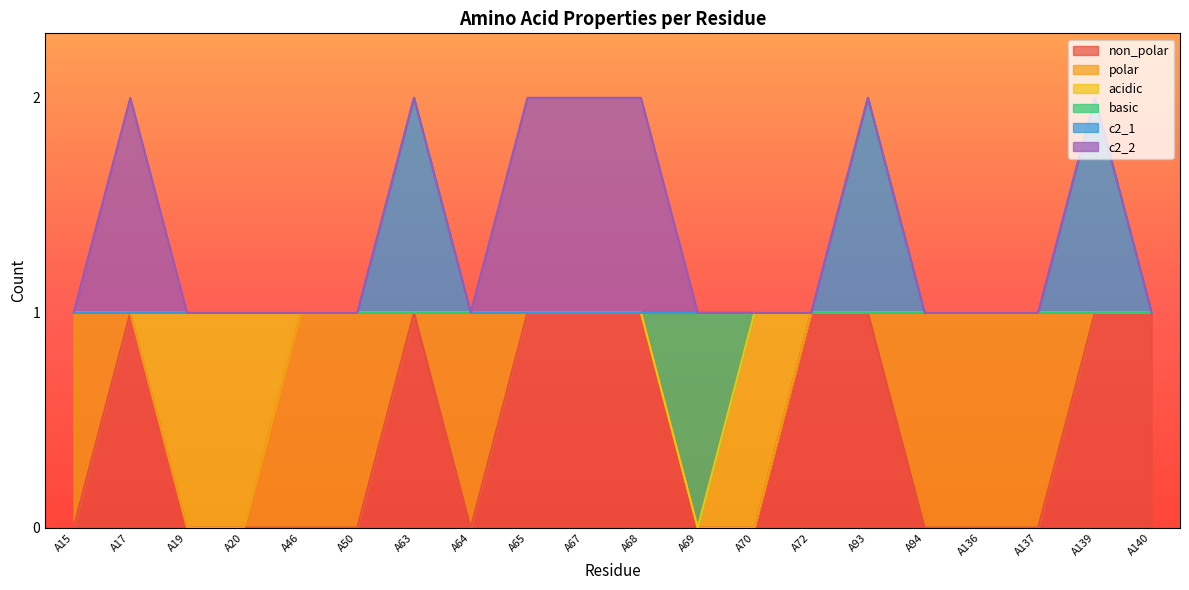

What are all the series names shown in the legend?

non_polar, polar, acidic, basic, c2_1, c2_2